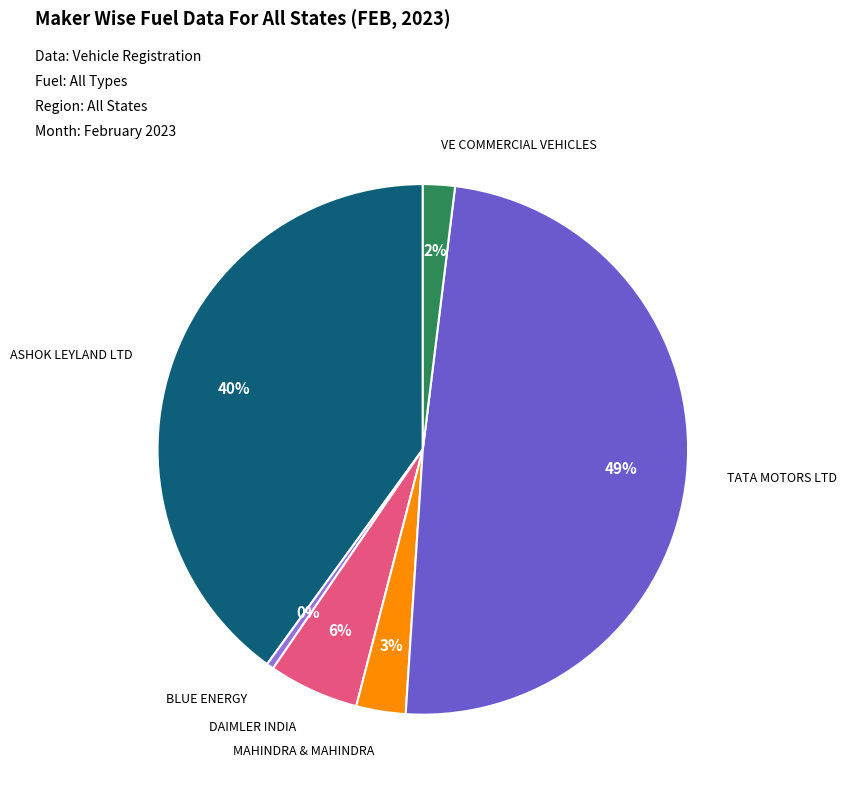

Is there a majority slice in this chart?

No